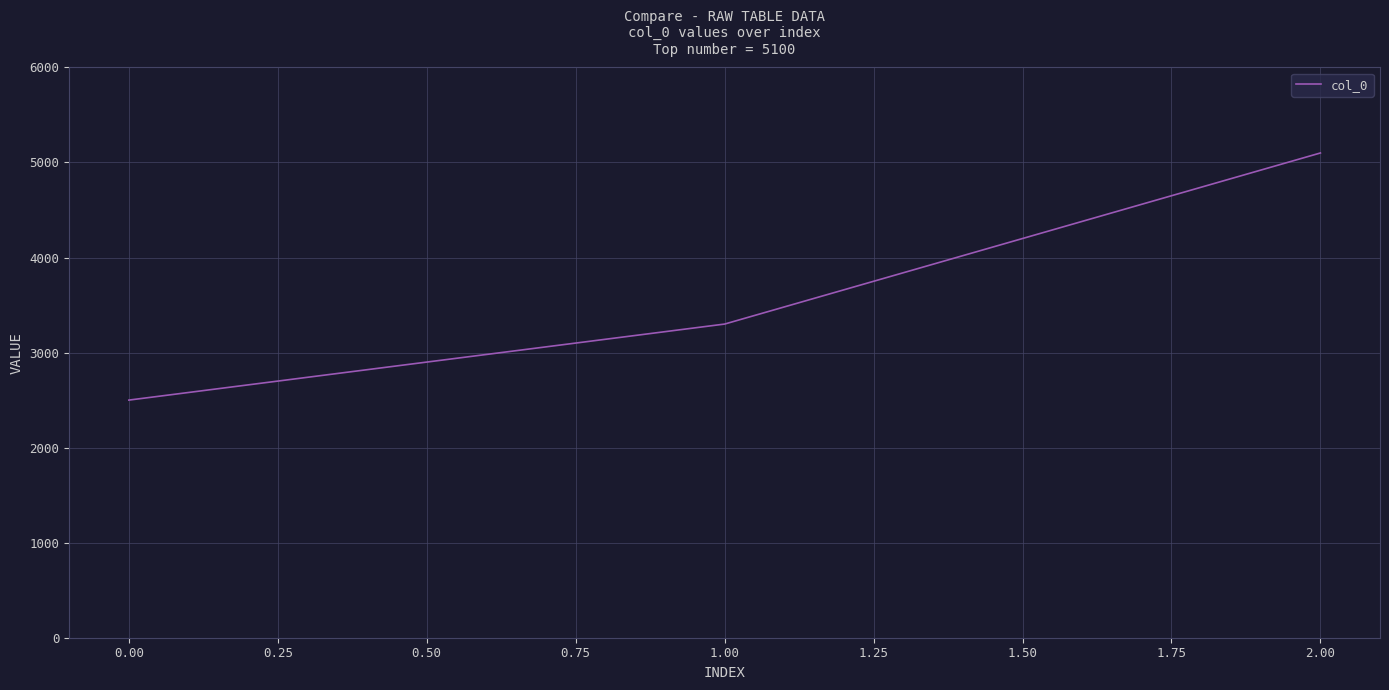

Rank the categories by value from highest to lowest.

2.00, 1.00, 0.00